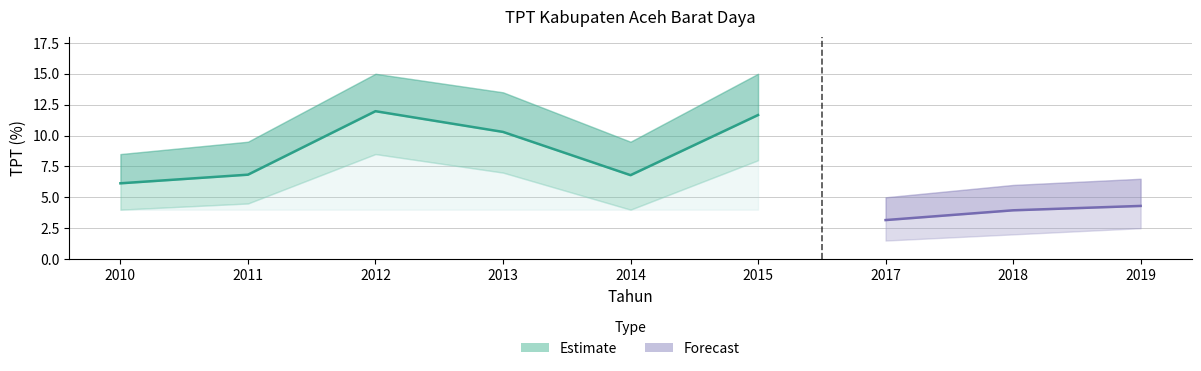

Does the chart display data point markers on the line(s)?

No